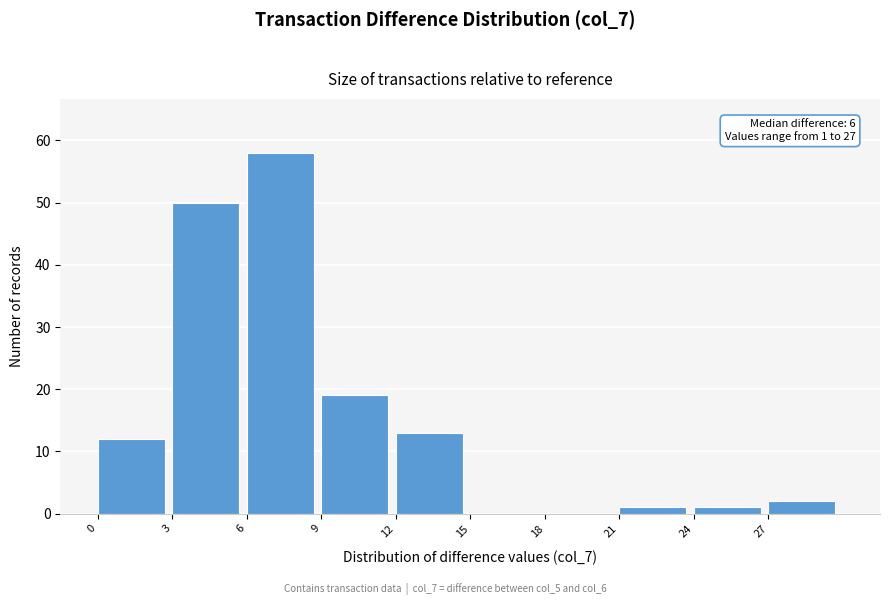

Over which range of the x-axis is the bar tallest?

6 to 9